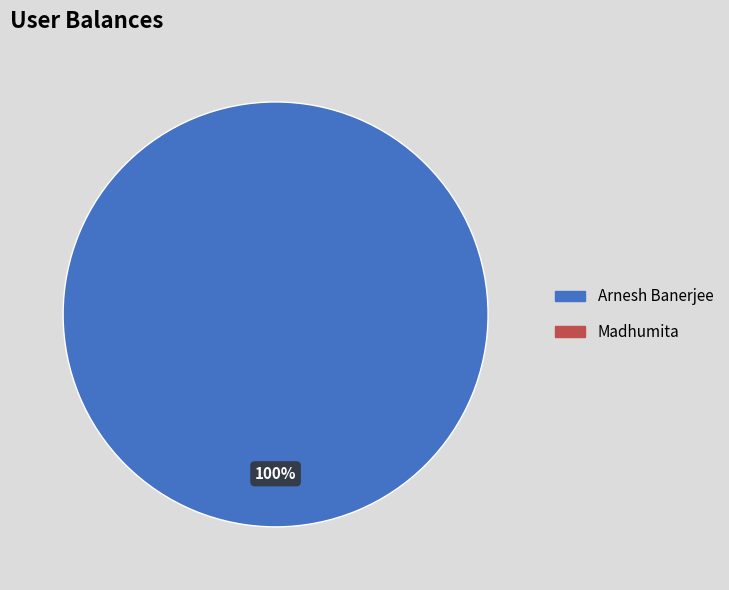

Is there a majority slice in this chart?

Yes